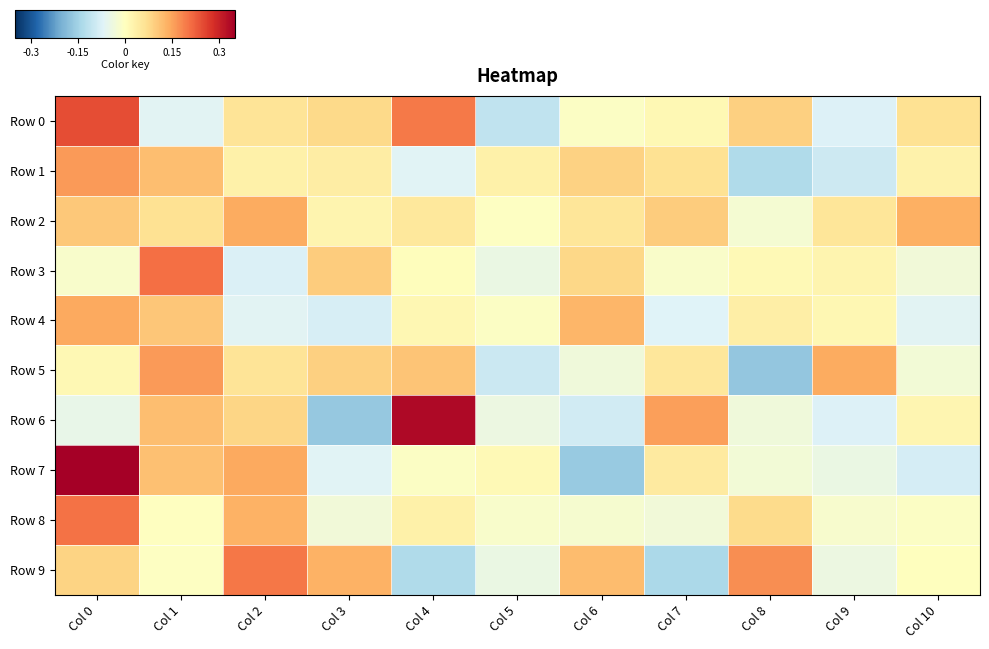

Which series changed the most between Col 3 and Col 8?

Row 5